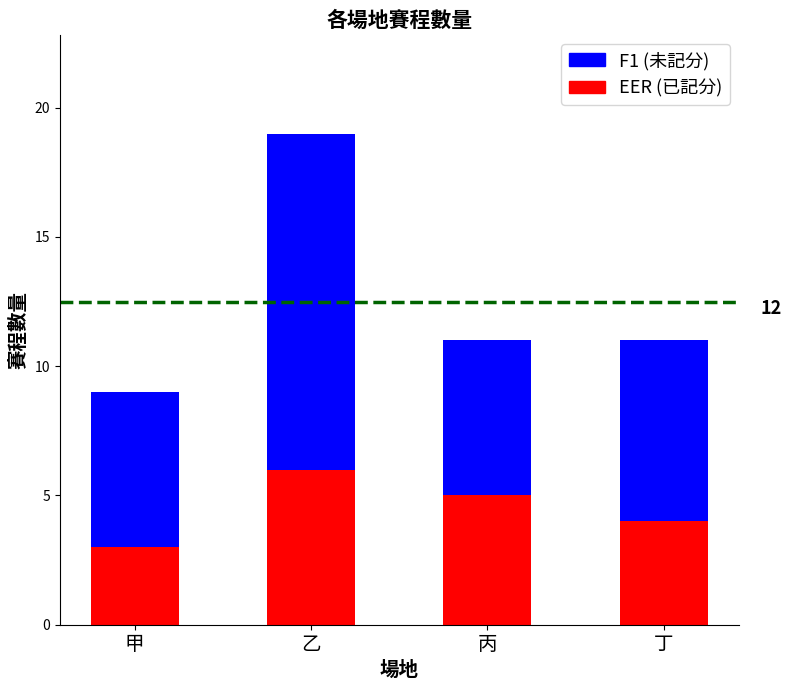

What is the total value across all series at 乙?

19